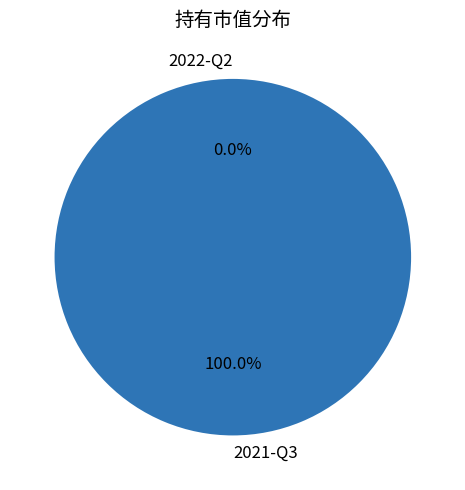

To the nearest percent, what is the average slice percentage?

50%